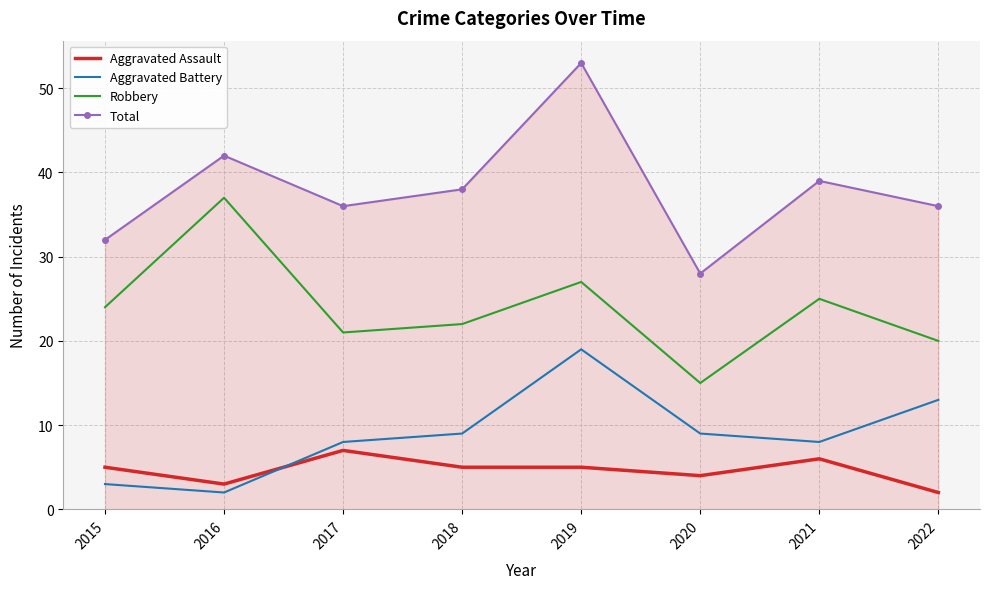

The Robbery series shows 48 at 2019. True or false?

False